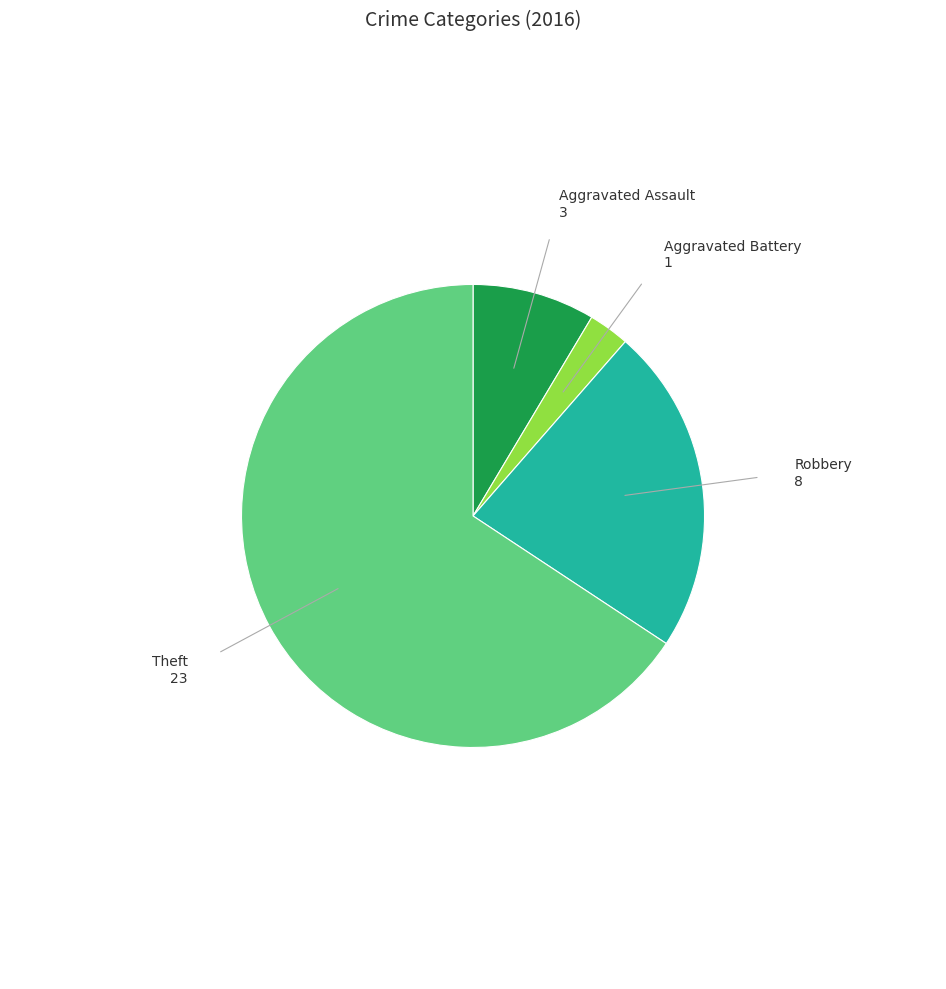

Which category accounts for the majority?

Theft